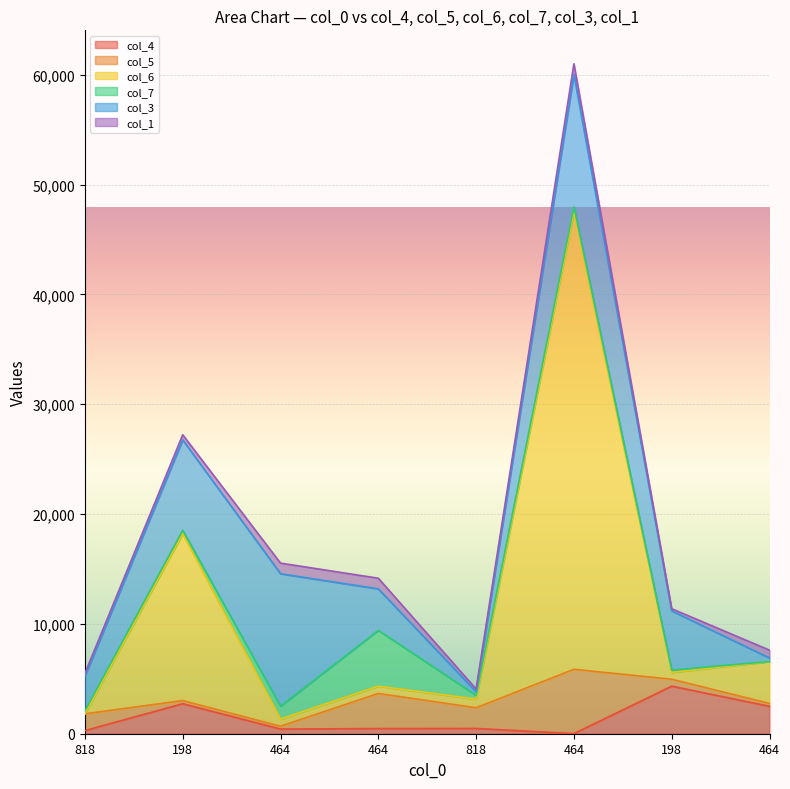

Rank the series by their maximum value, from highest to lowest.

col_6, col_3, col_5, col_7, col_4, col_1